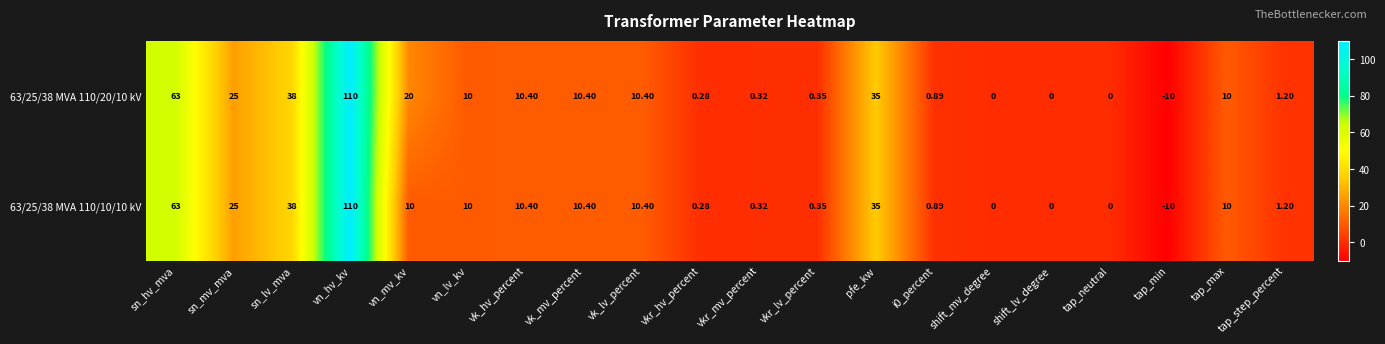

Which category has the highest value in the 63/25/38 MVA 110/10/10 kV series?

vn_hv_kv